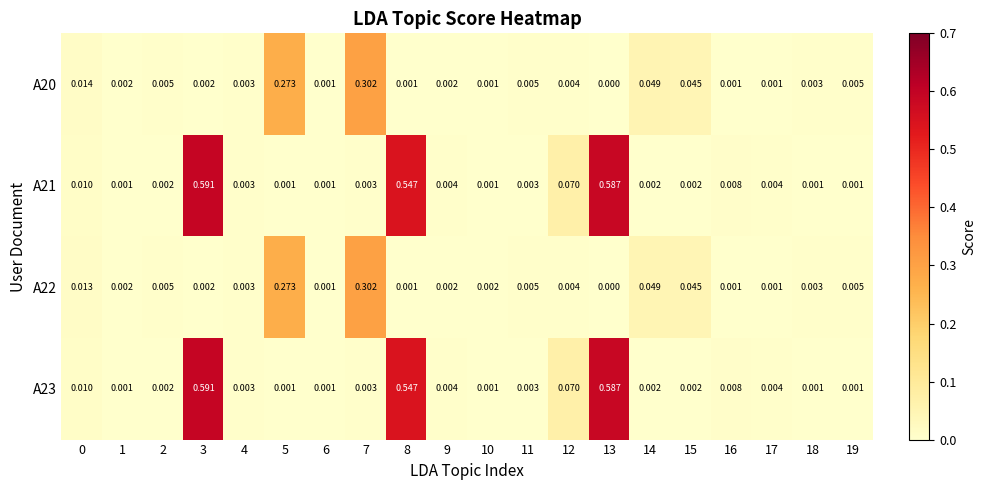

Is the value of A22 at 8 greater than the value of A20 at 4?

No